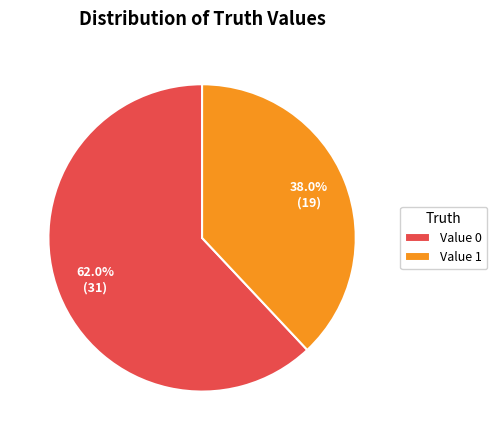

Rank the categories by value from highest to lowest.

Value 0, Value 1